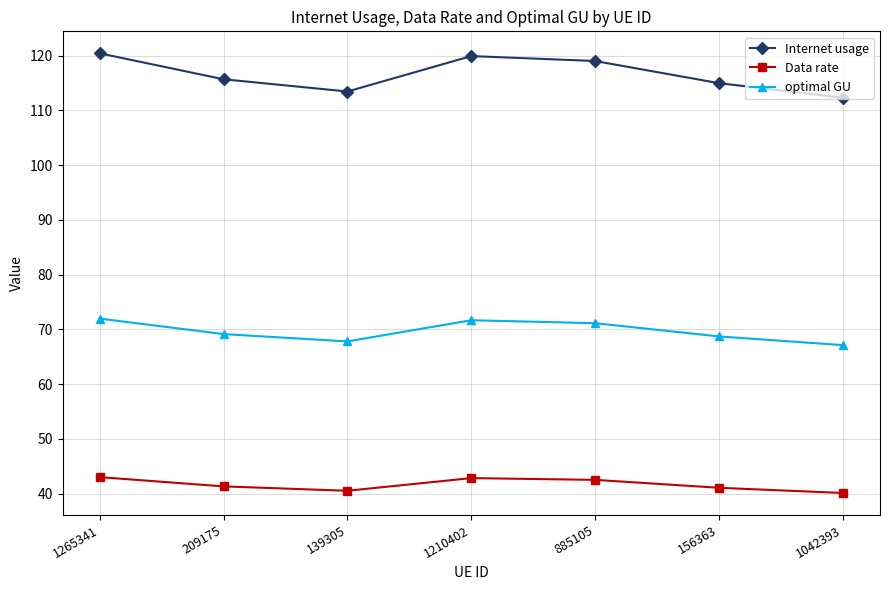

True or false: Internet usage and Data rate cross at least once.

False